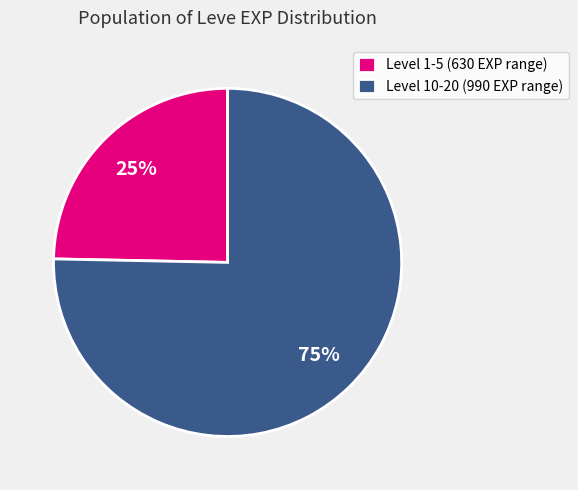

How many slices are in this pie chart?

2